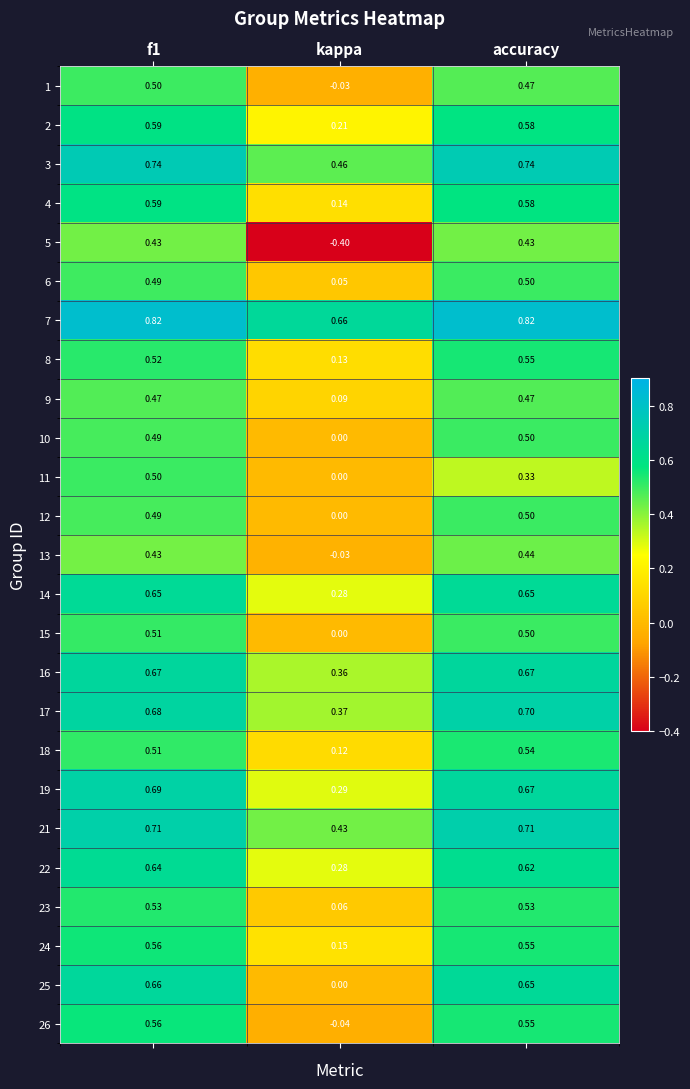

Where is 15 nearest to the value 0?

kappa